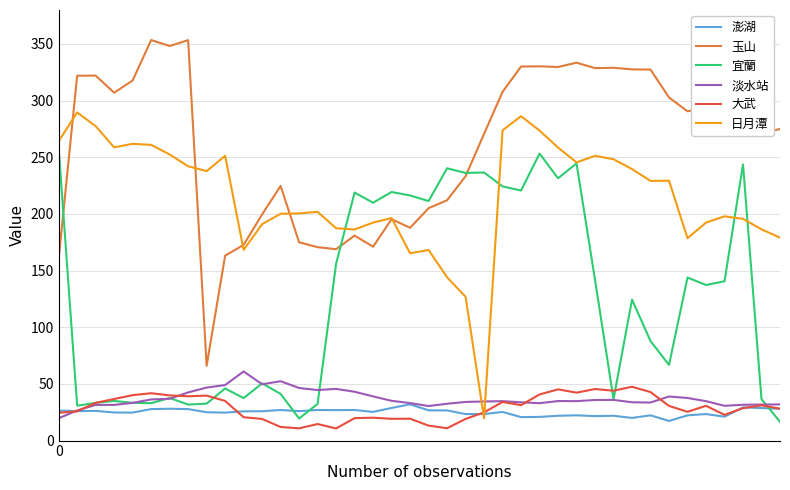

What is the greatest value displayed?

353.5